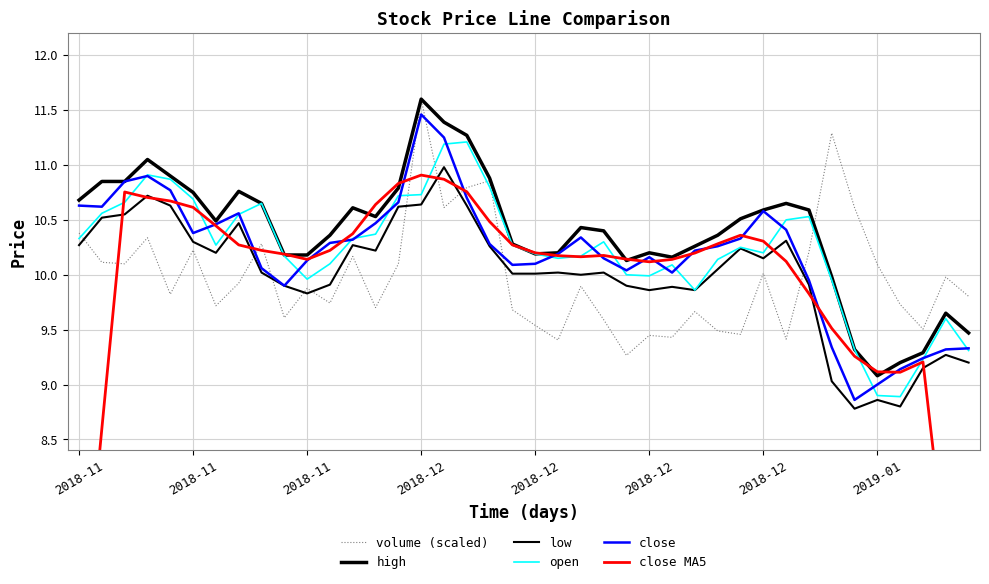

What is the label of the 20th point from the left?

19